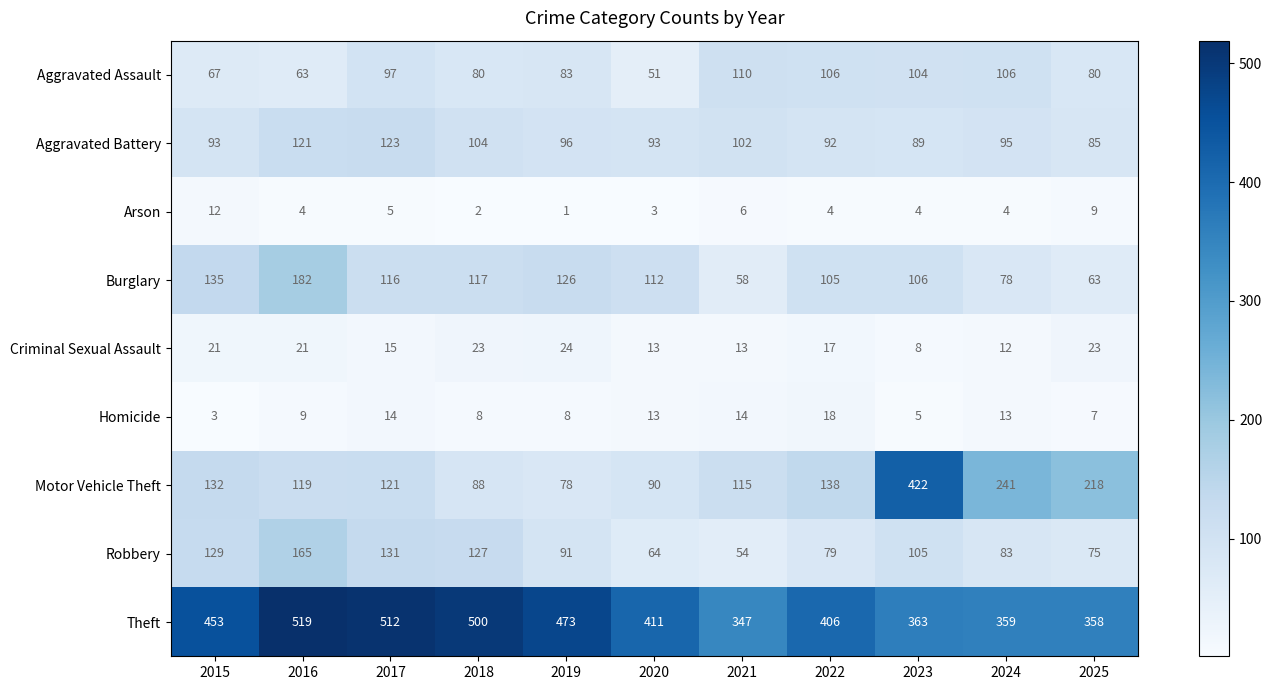

Which series has the largest range (max minus min)?

Motor Vehicle Theft